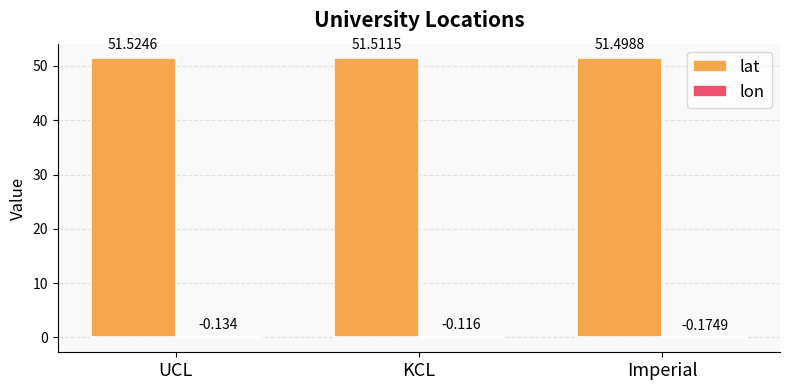

Are the bars grouped side by side (vs. stacked)?

Yes